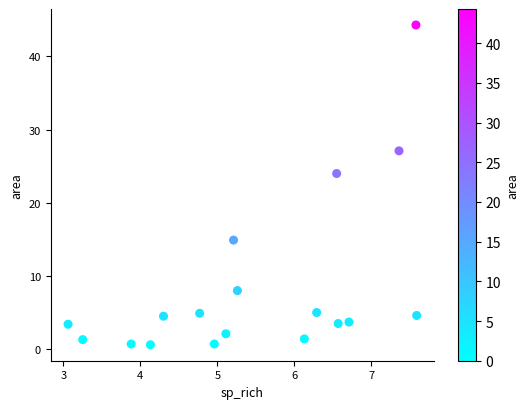

What Y value in the scatter plot is closest to 22?

24.0